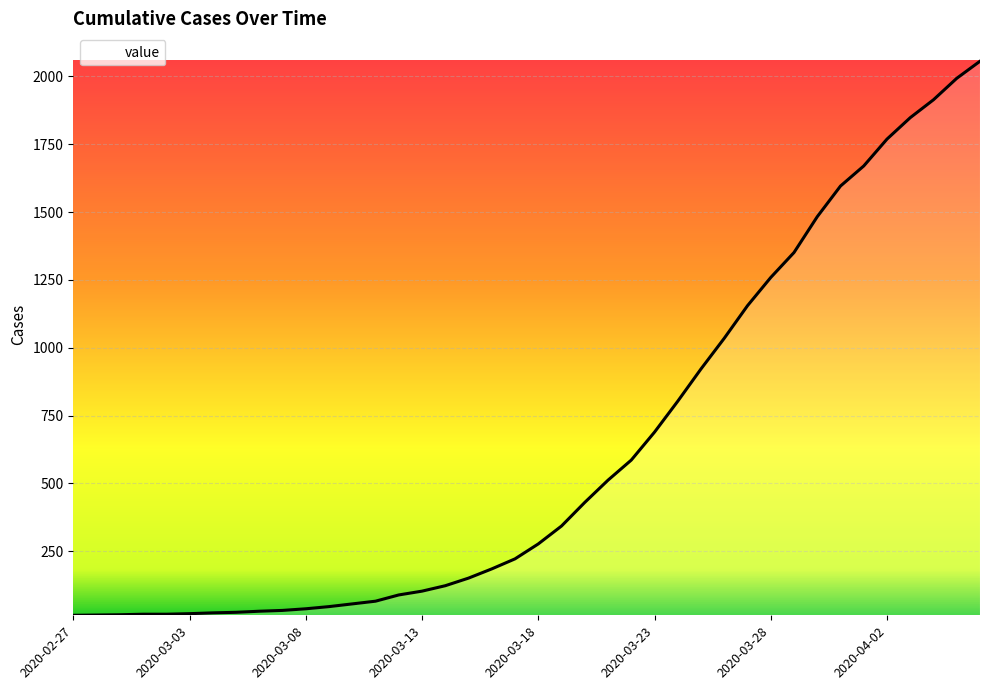

What is the greatest value displayed?

2056